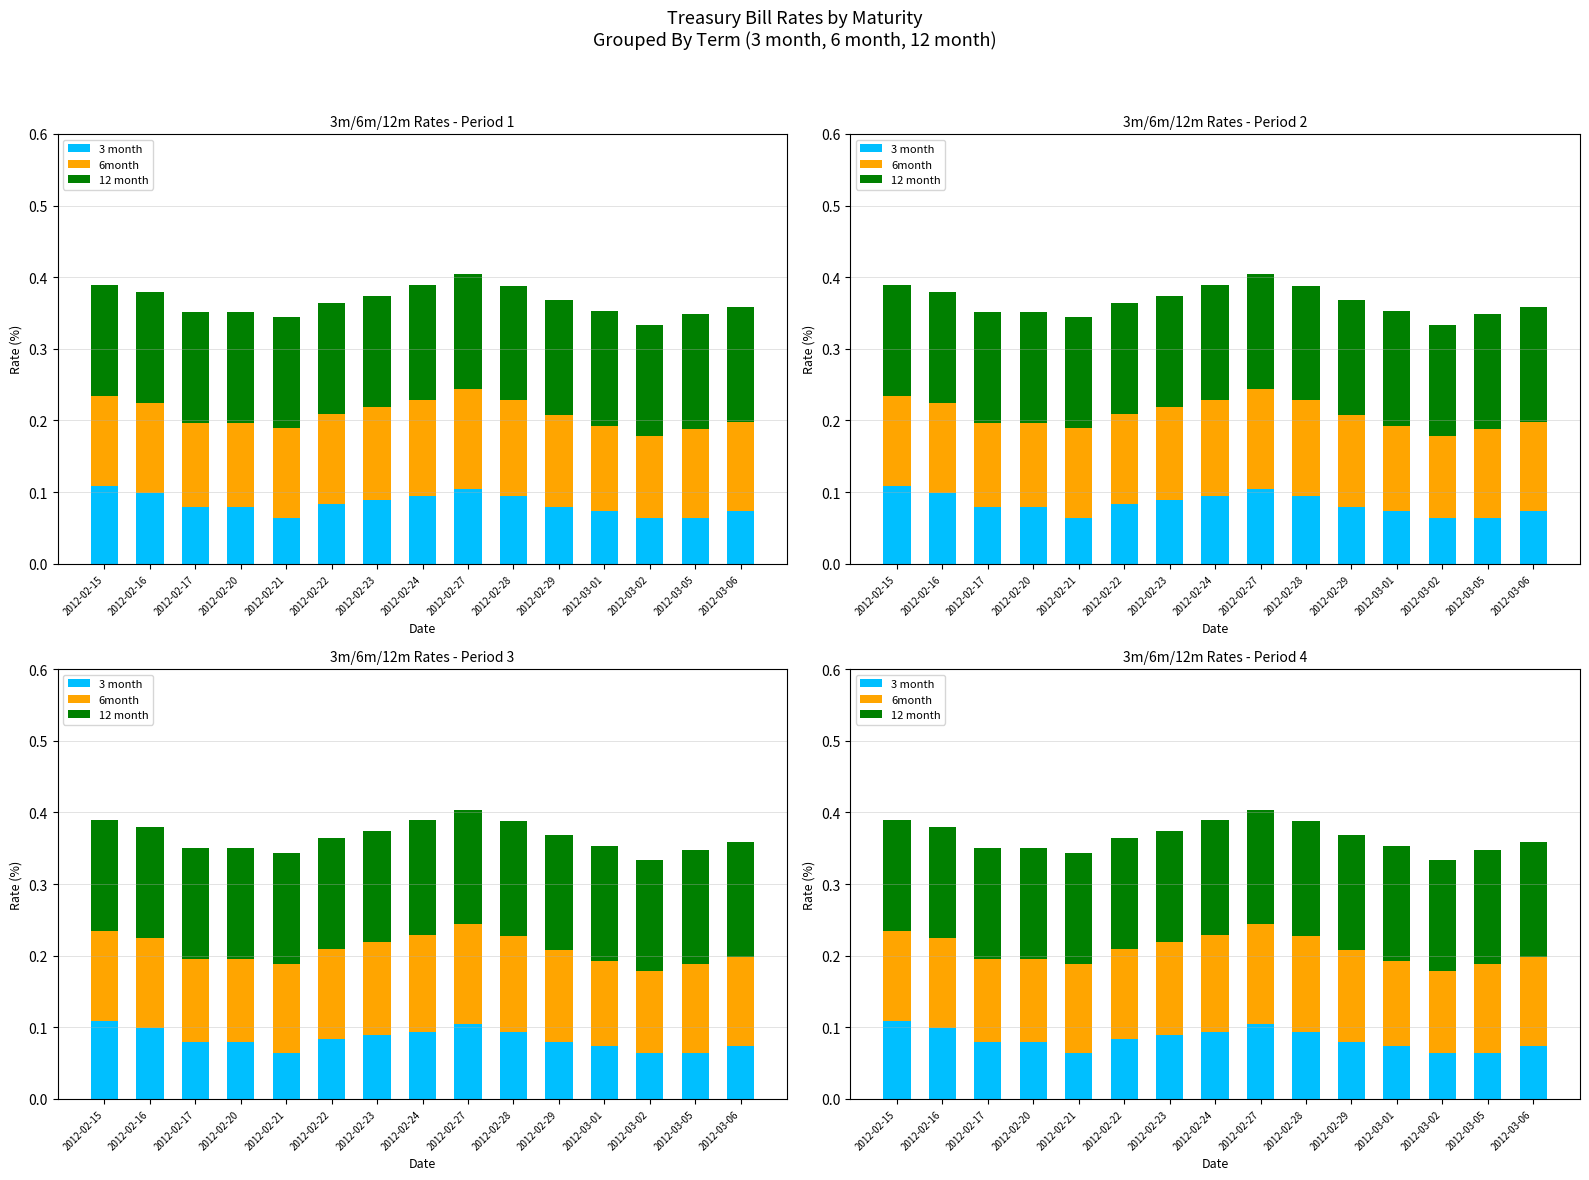

Is the value of 6month at 2012-02-28 greater than the value of 3 month at 2012-02-23?

Yes